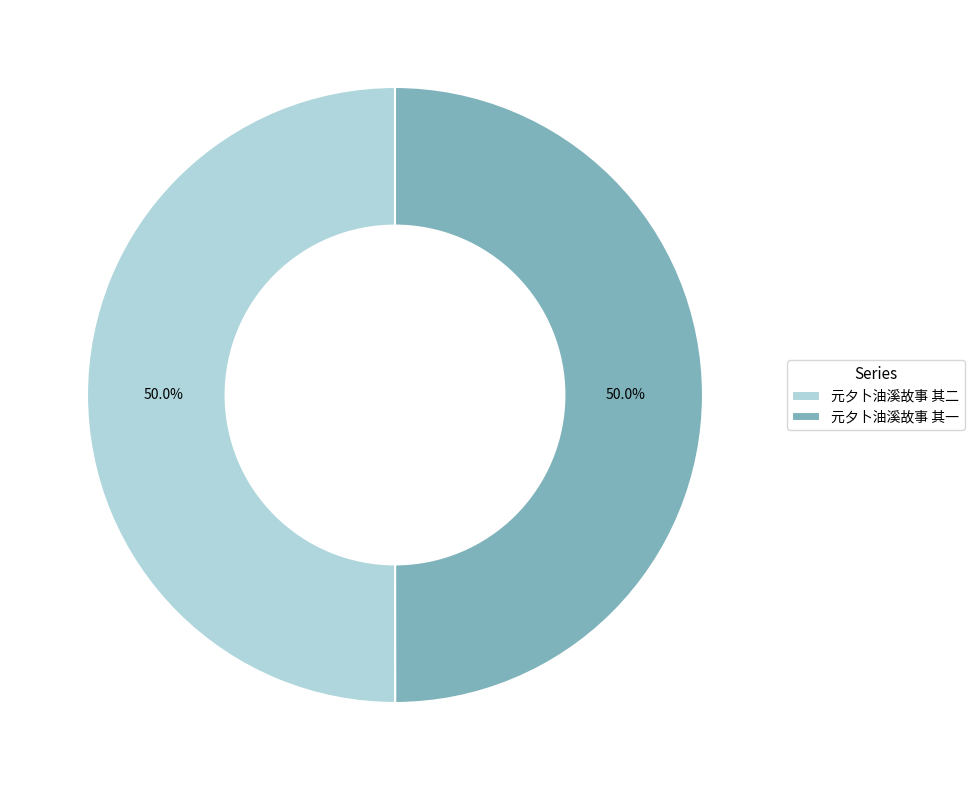

What percentage is NOT represented by 元夕卜油溪故事 其一?

50.0%